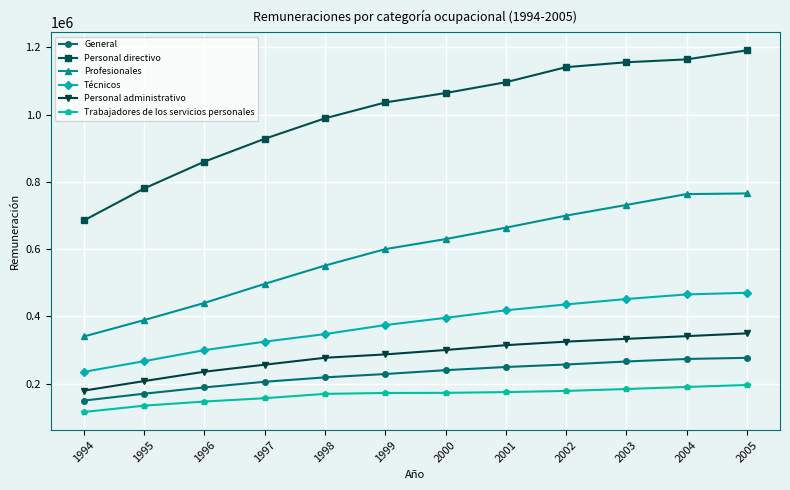

What is the difference between the General values at 2005 and 2000?

36675